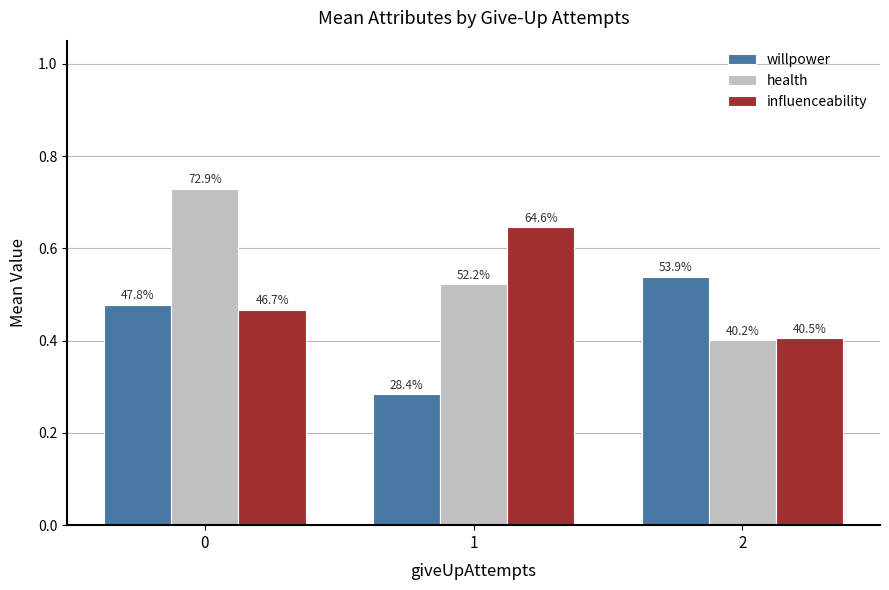

Which series changed the most between 1 and 2?

willpower